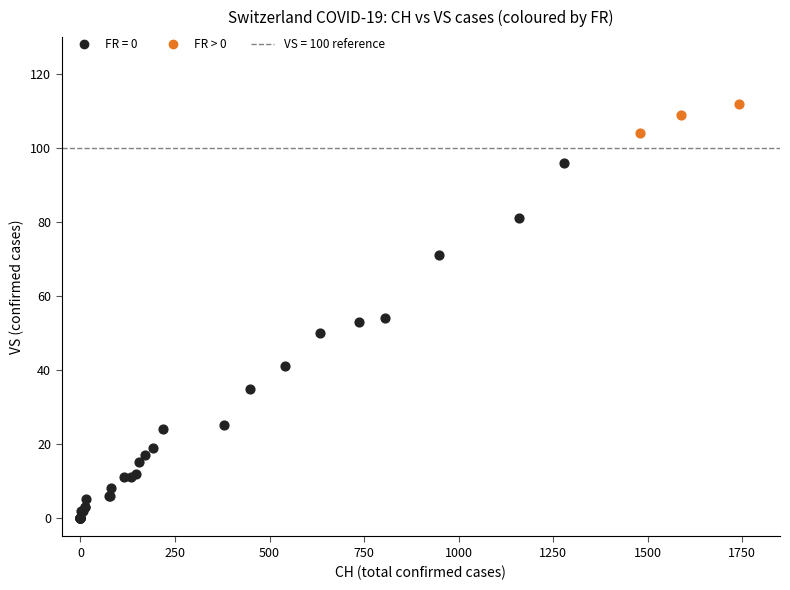

Which series has the largest Y range (max minus min)?

FR = 0